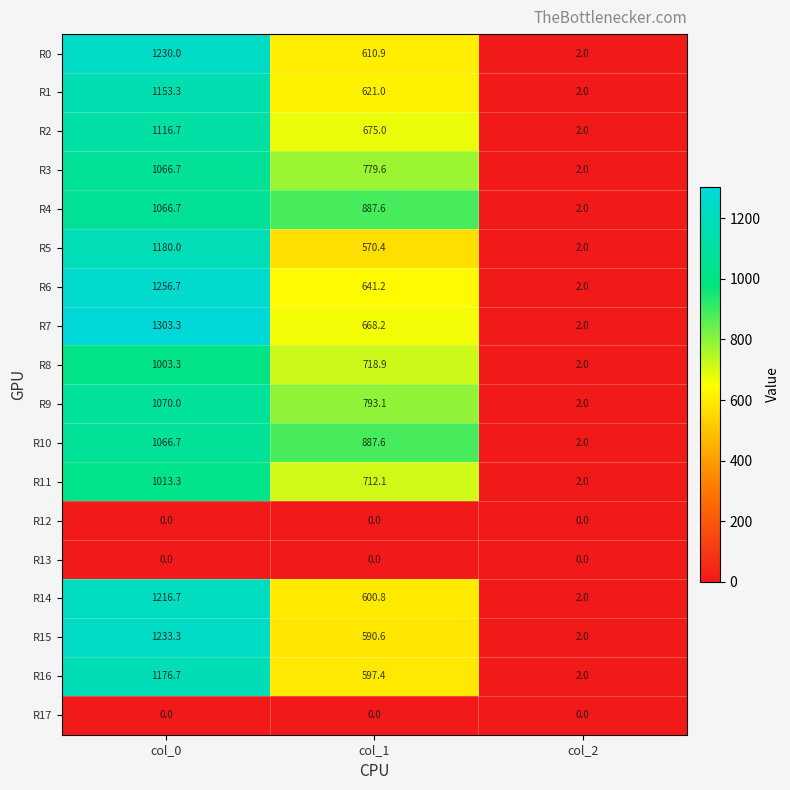

Count the number of categories in the chart.

3